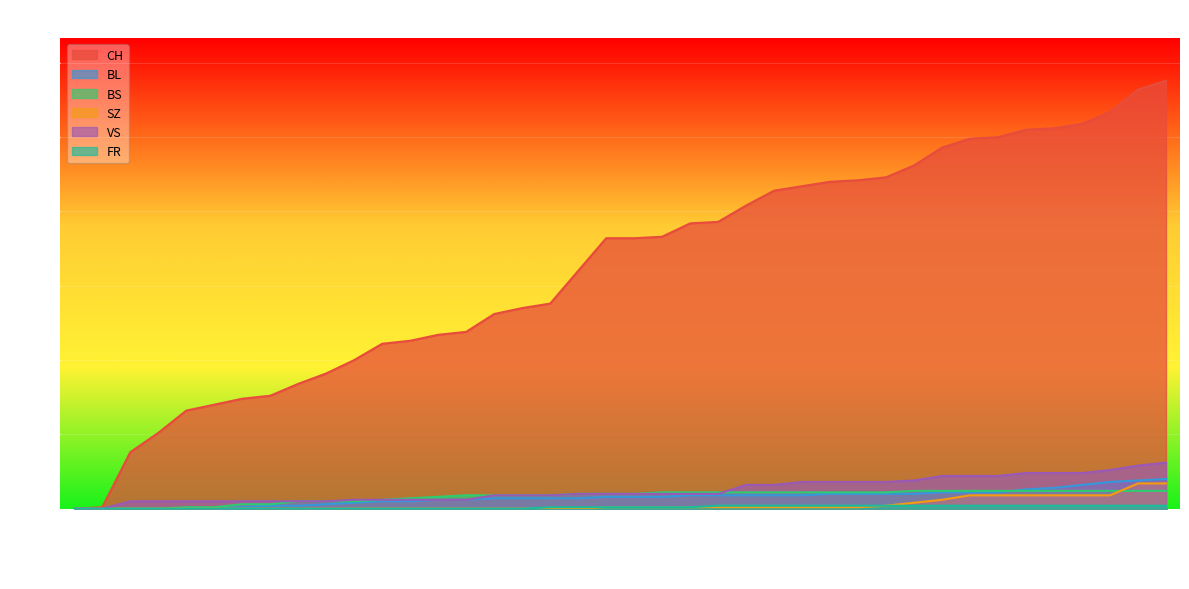

List the series in order of their peak value, highest first.

CH, VS, BL, SZ, BS, FR